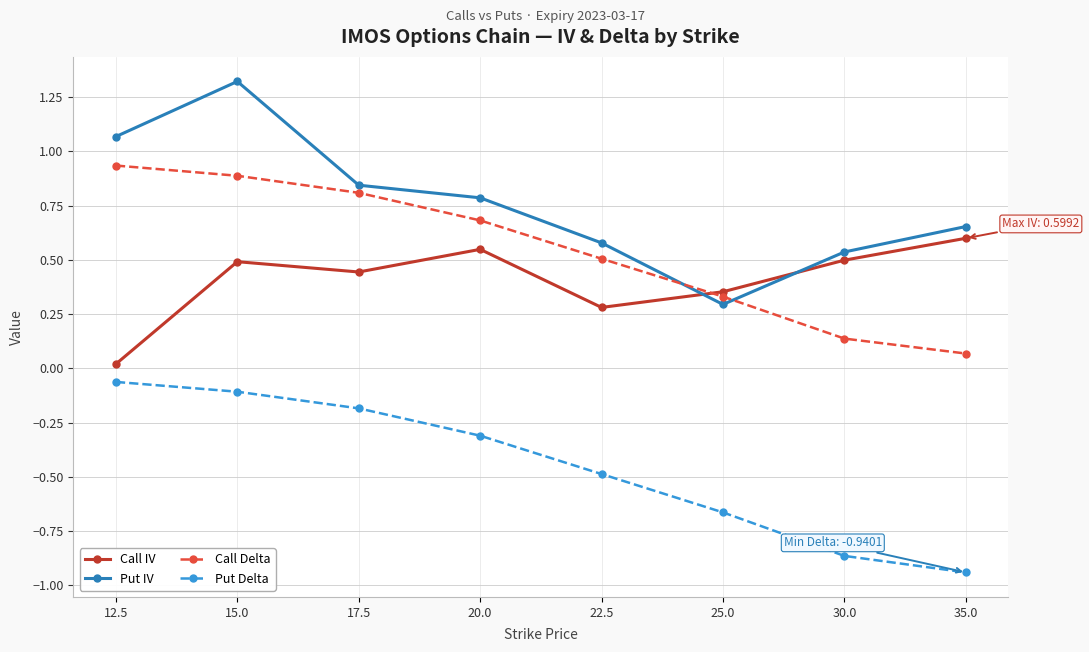

Is it true that Call IV equals 0.3 at 20.0?

False